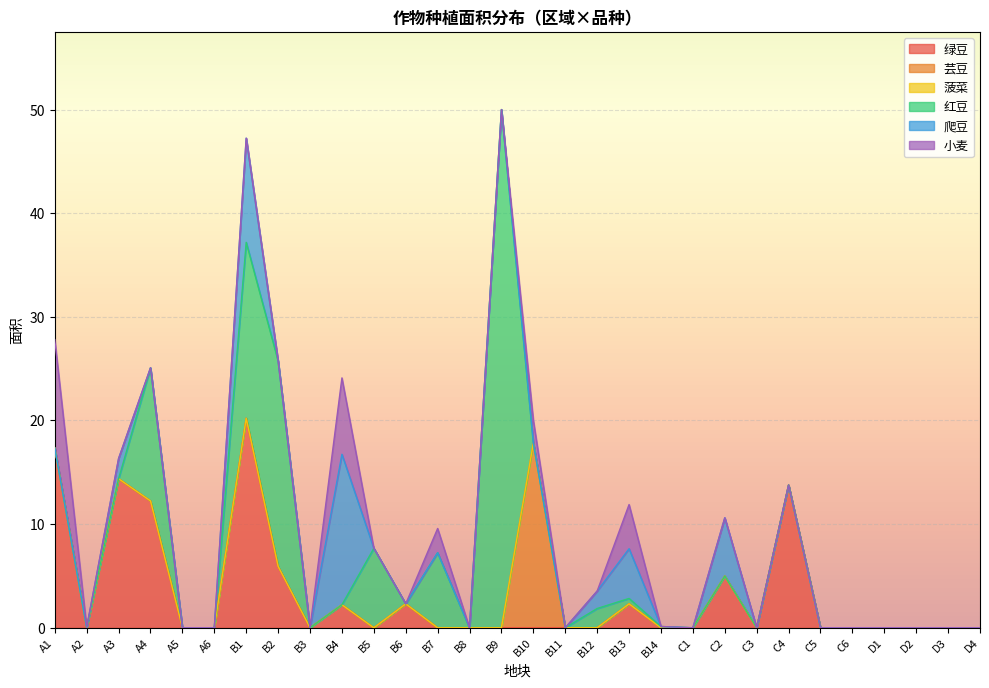

How many intersections are there between 小麦 and 红豆?

4